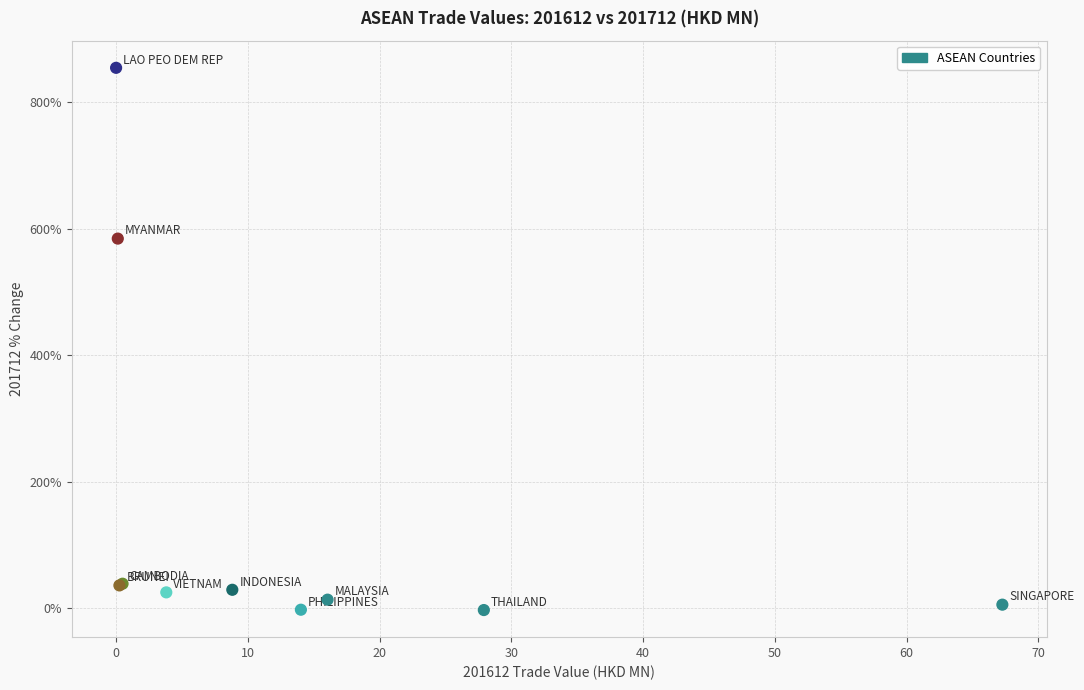

What Y value in the scatter plot is closest to 425?

584.4